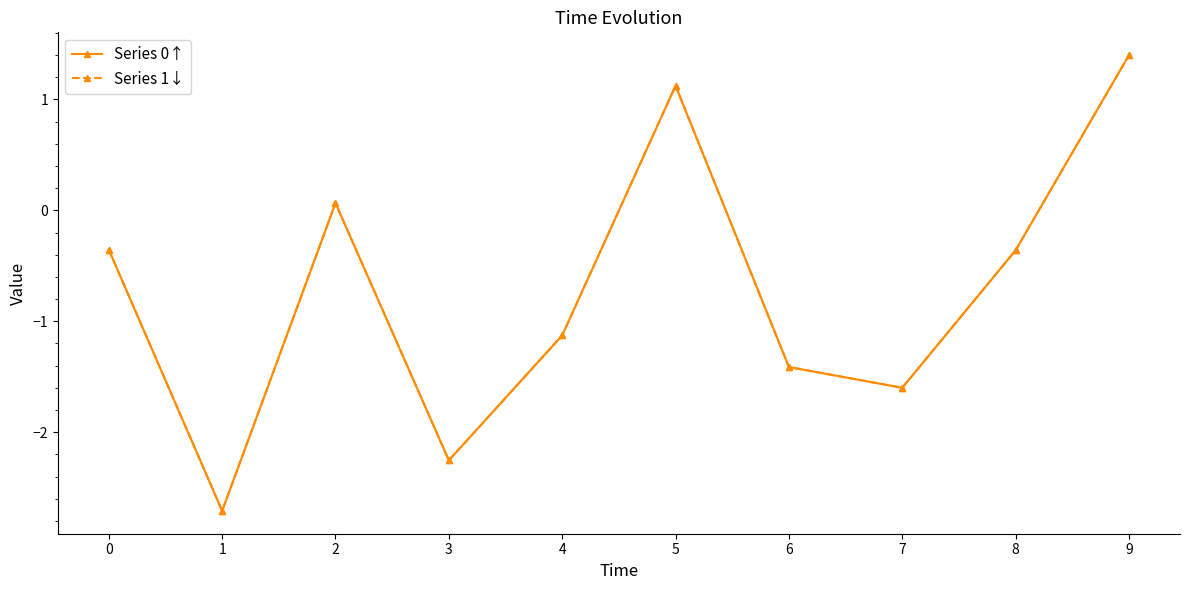

What is the sum of all Series 1↓ values?

-7.2